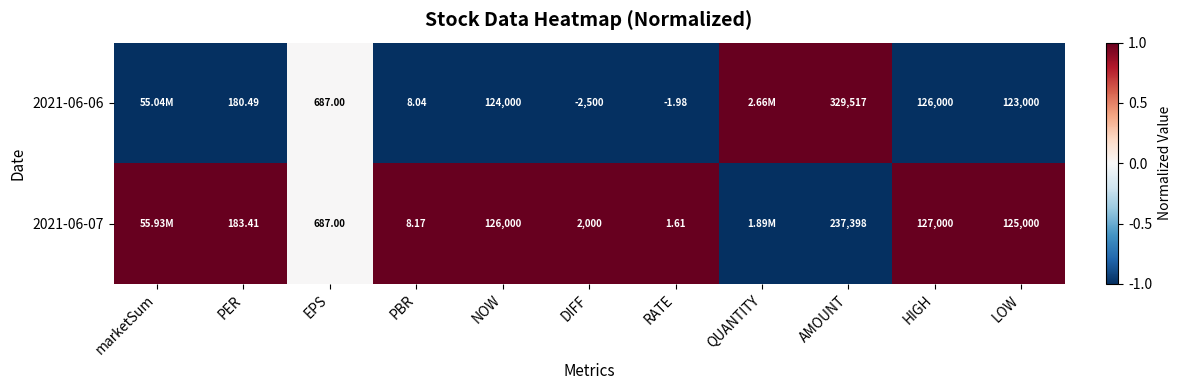

Is it true that 2021-06-07 equals 2 at PBR?

False